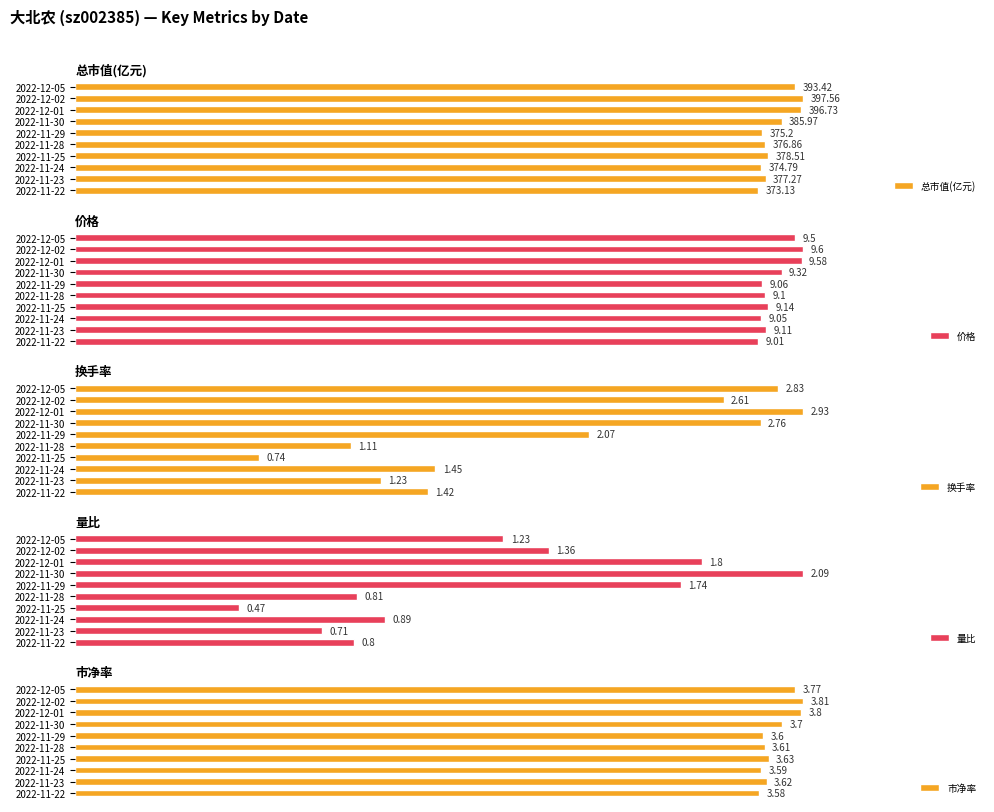

Count the number of data series in this chart.

5